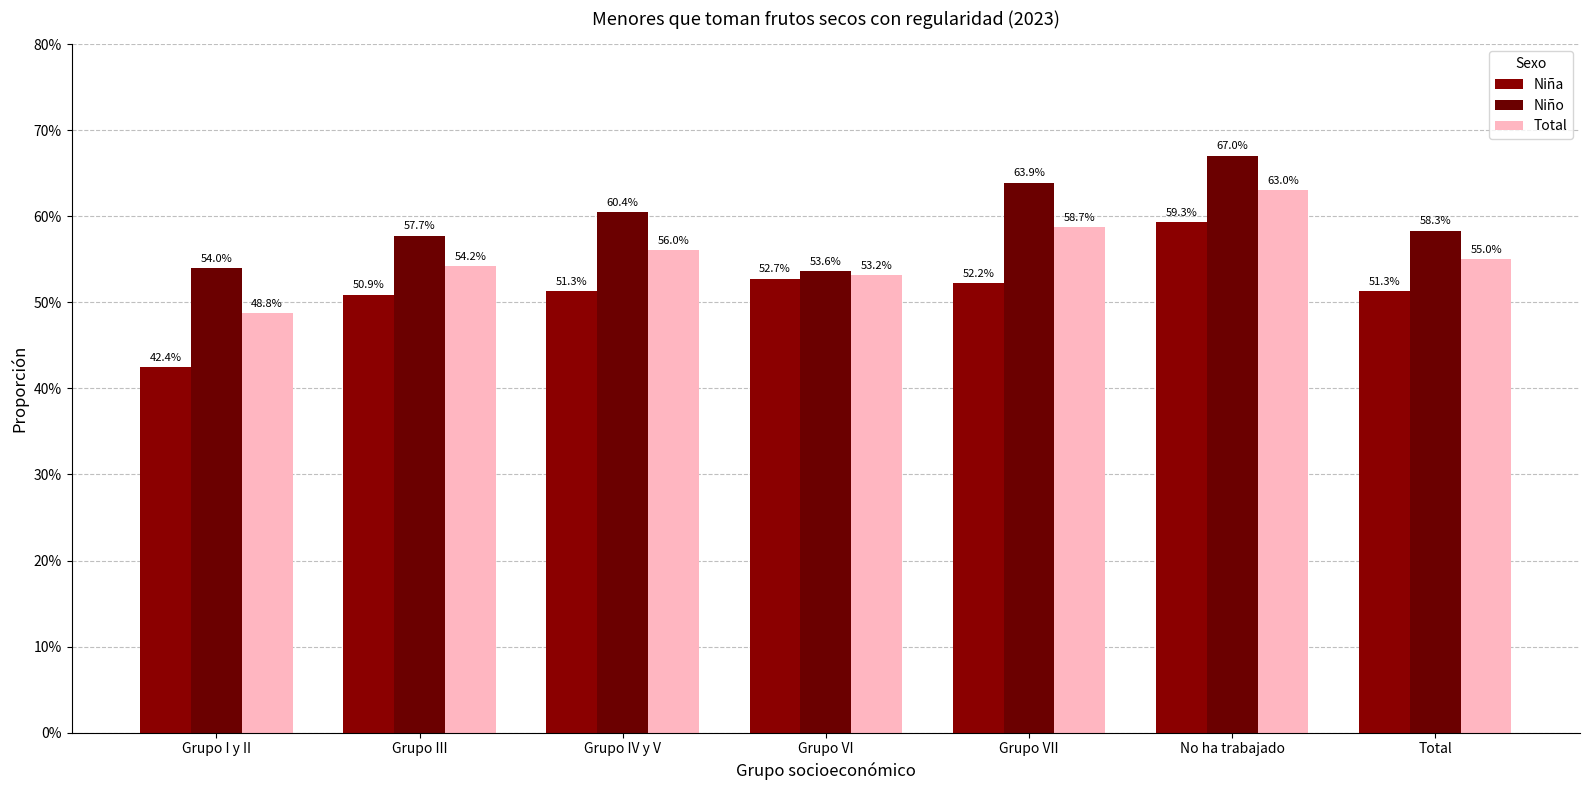

Are the bars horizontal?

No